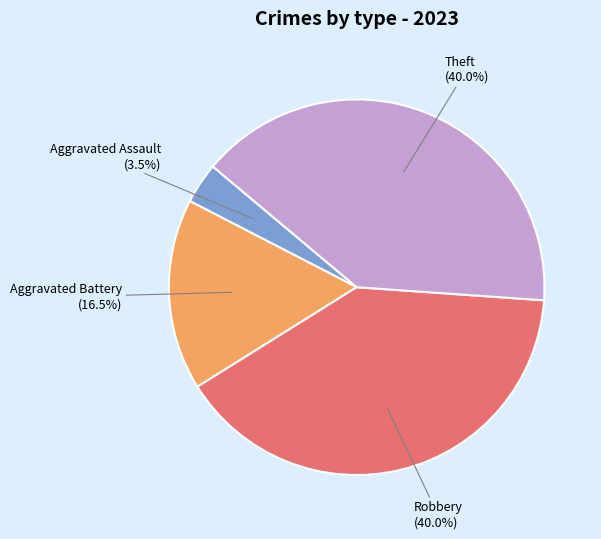

Does any single category account for the majority?

No